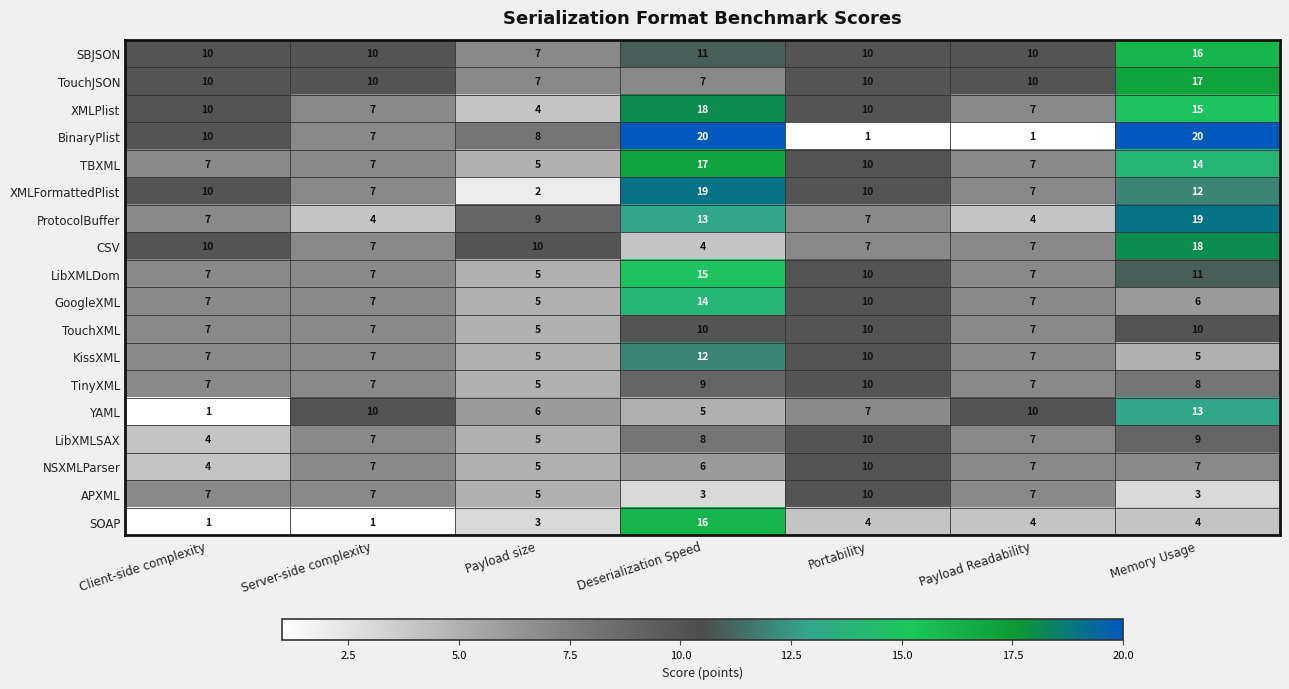

Count the NSXMLParser values in the range 5 to 7.

5